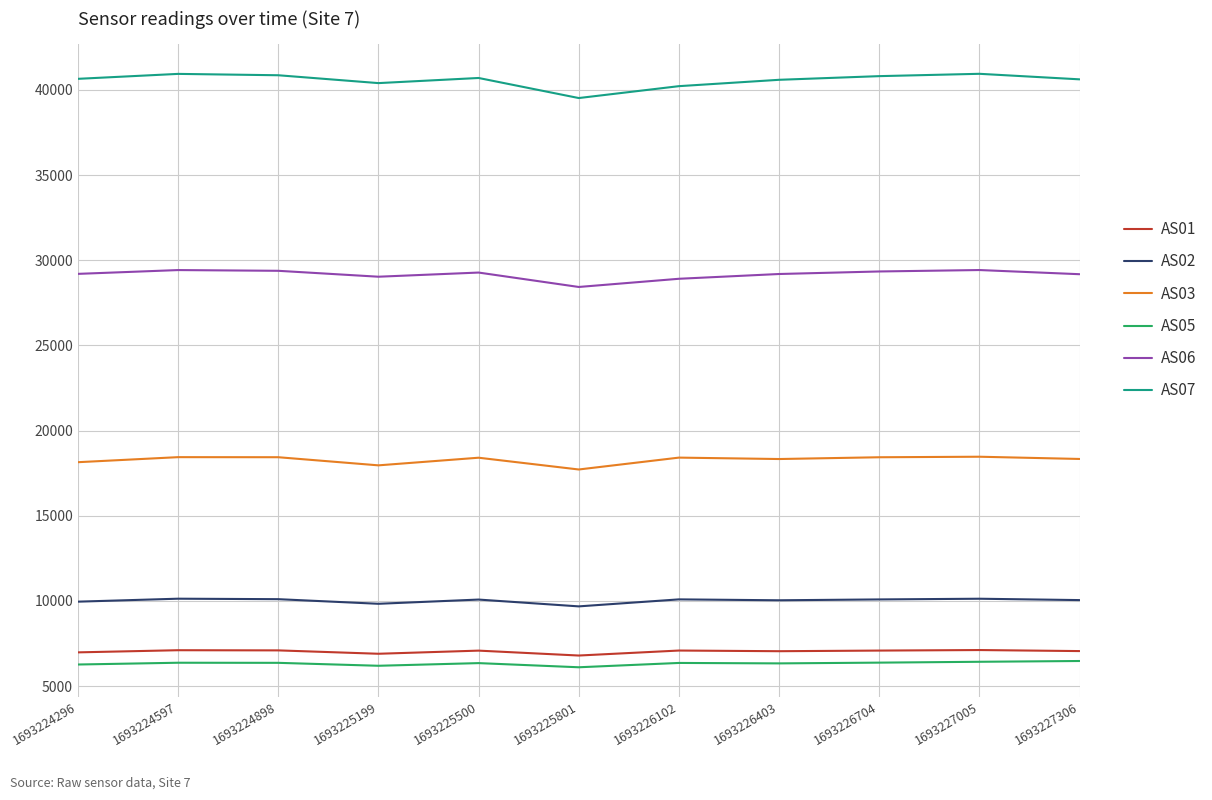

List the series in order of their peak value, highest first.

AS07, AS06, AS03, AS02, AS01, AS05